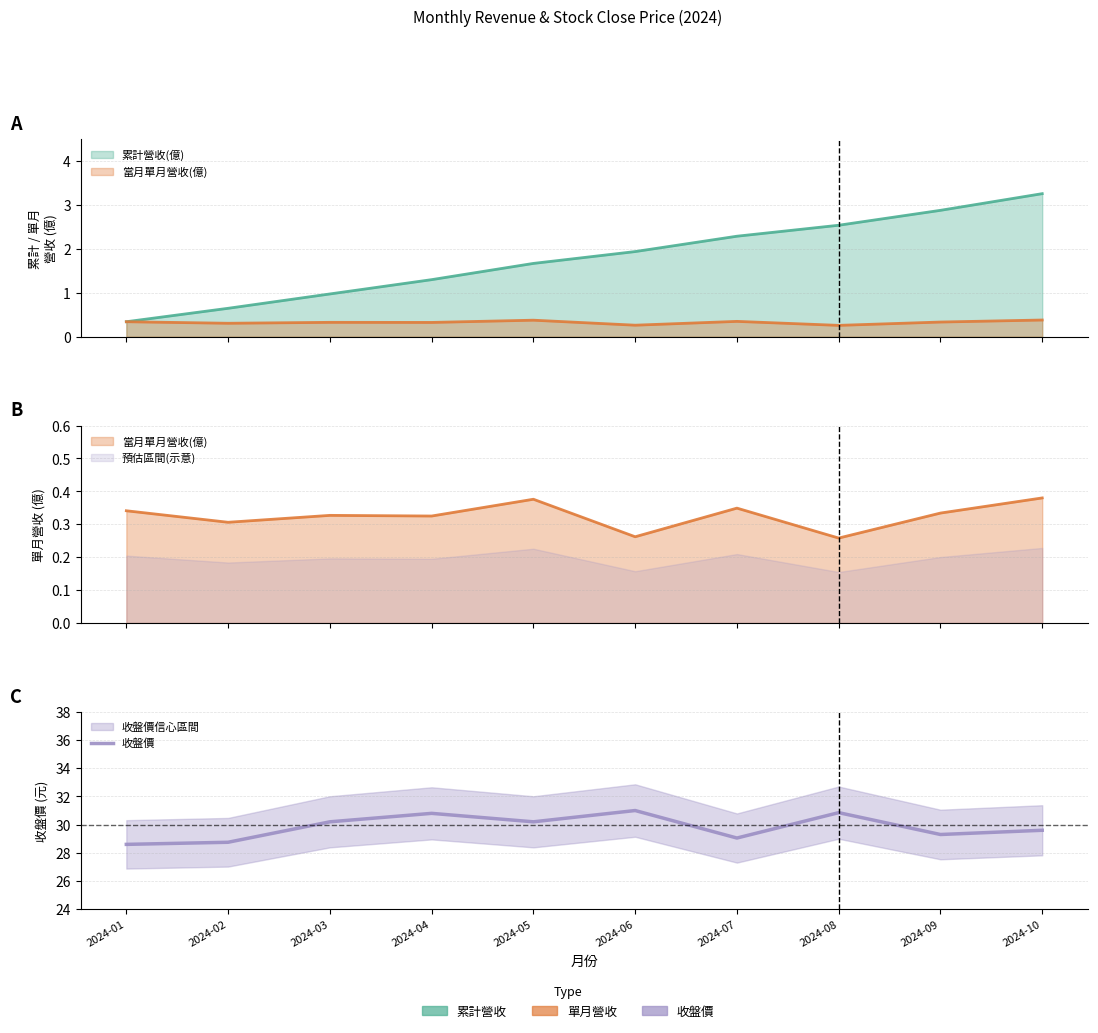

What is the approximate value at 2024-06?

31.0